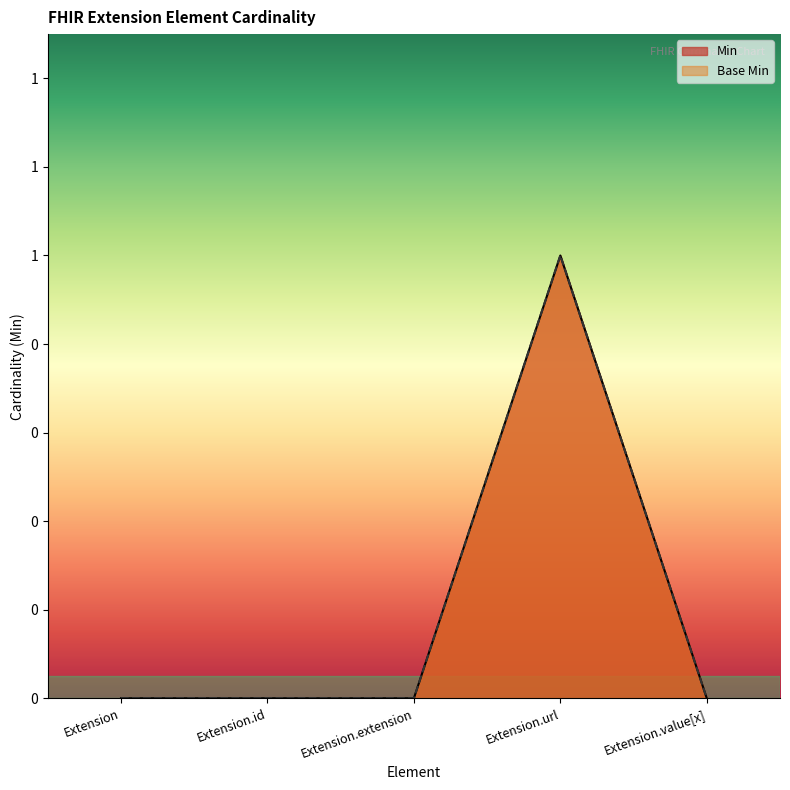

Is it true that Base Min equals -1 at Extension?

False